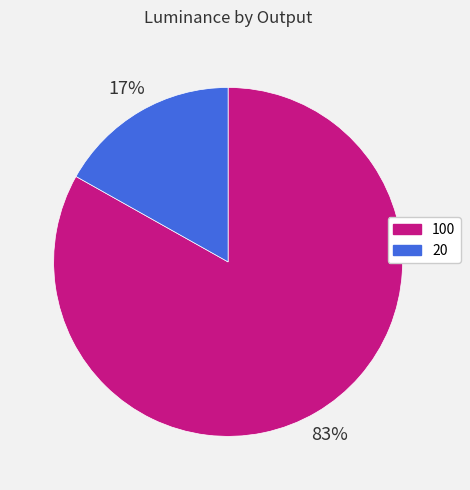

How many slices are in this pie chart?

2